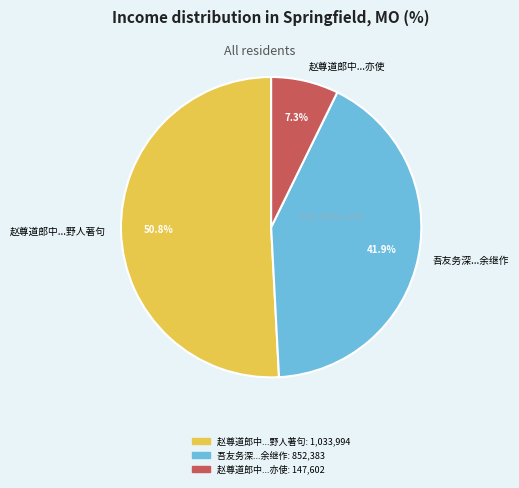

Does 赵尊道郎中...野人著句 account for over 50% of the chart?

Yes